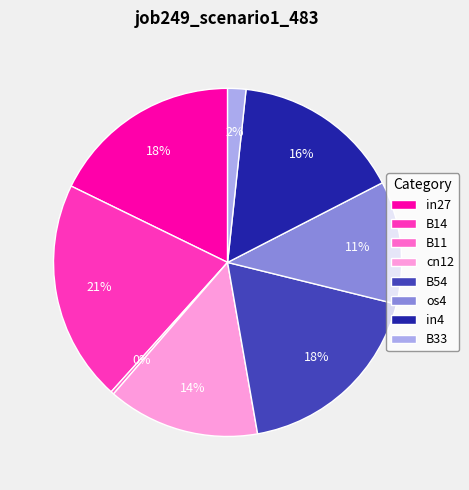

To the nearest percent, what is the combined percentage of in27 and cn12?

32%